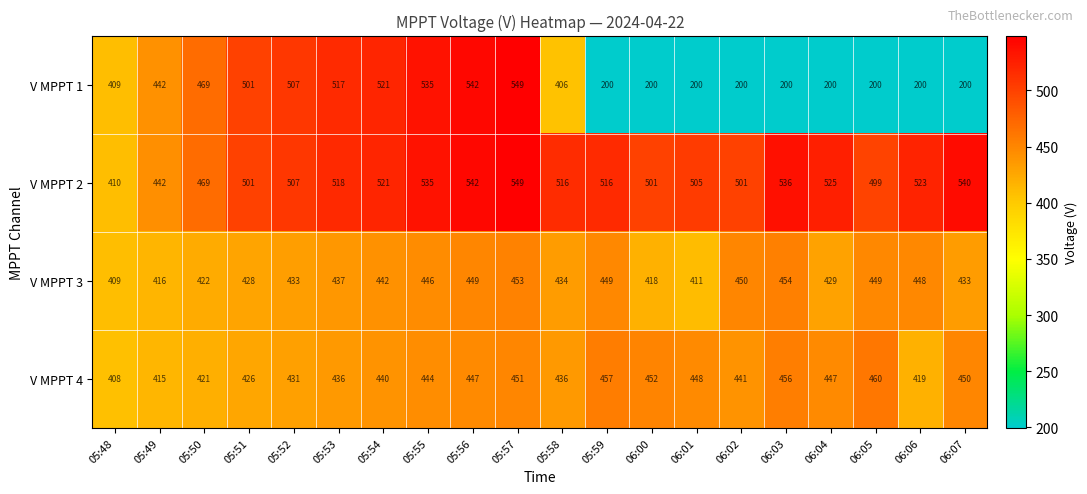

At how many categories does at least one series exceed 464?

18